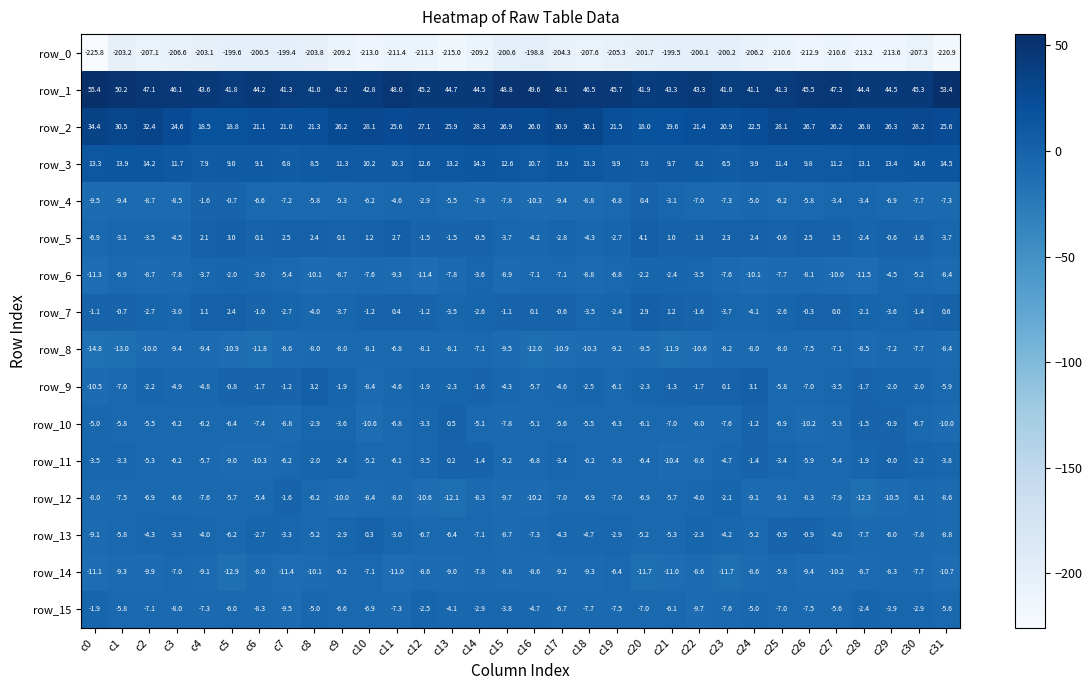

At which label does row_2 first exceed 26?

c0